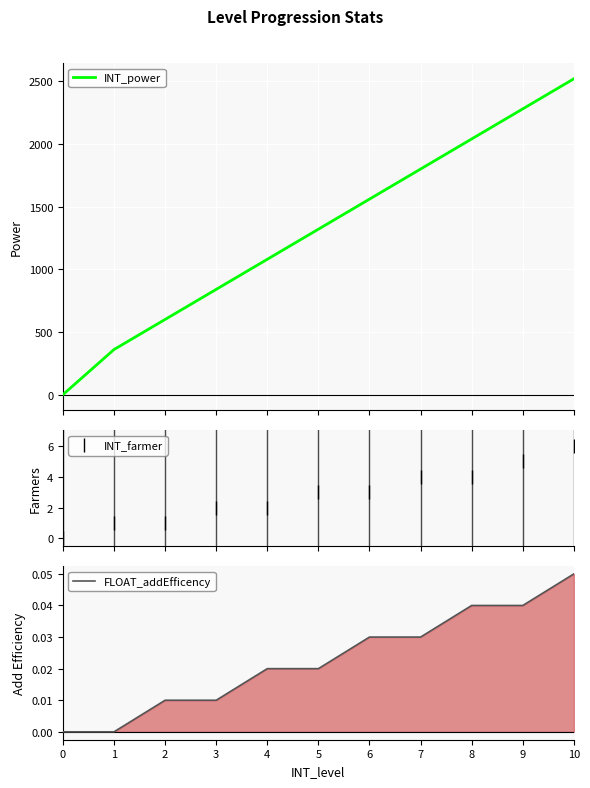

Reading left to right, list all the values displayed in this chart.

INT_power: 0=0.0	1=360.0	2=600.0	3=840.0	4=1080.0	5=1320.0	6=1560.0	7=1800.0	8=2040.0	9=2280.0	10=2520.0
INT_farmer: 0=0.0	1=1.0	2=1.0	3=2.0	4=2.0	5=3.0	6=3.0	7=4.0	8=4.0	9=5.0	10=6.0
FLOAT_addEfficency: 0=0.0	1=0.0	2=0.0	3=0.0	4=0.0	5=0.0	6=0.0	7=0.0	8=0.0	9=0.0	10=0.1